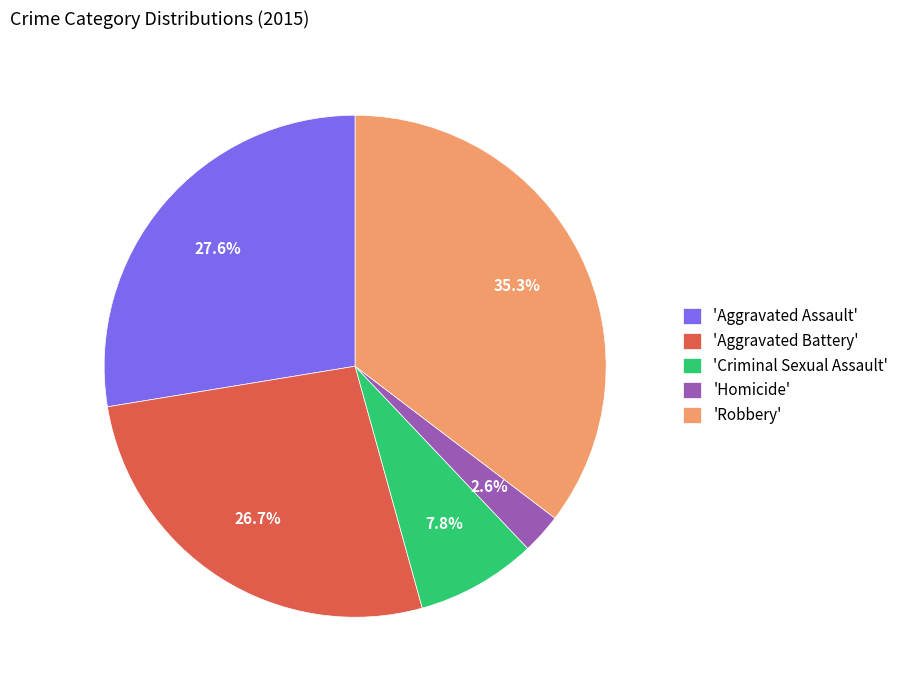

Is 'Homicide' the majority of the pie?

No